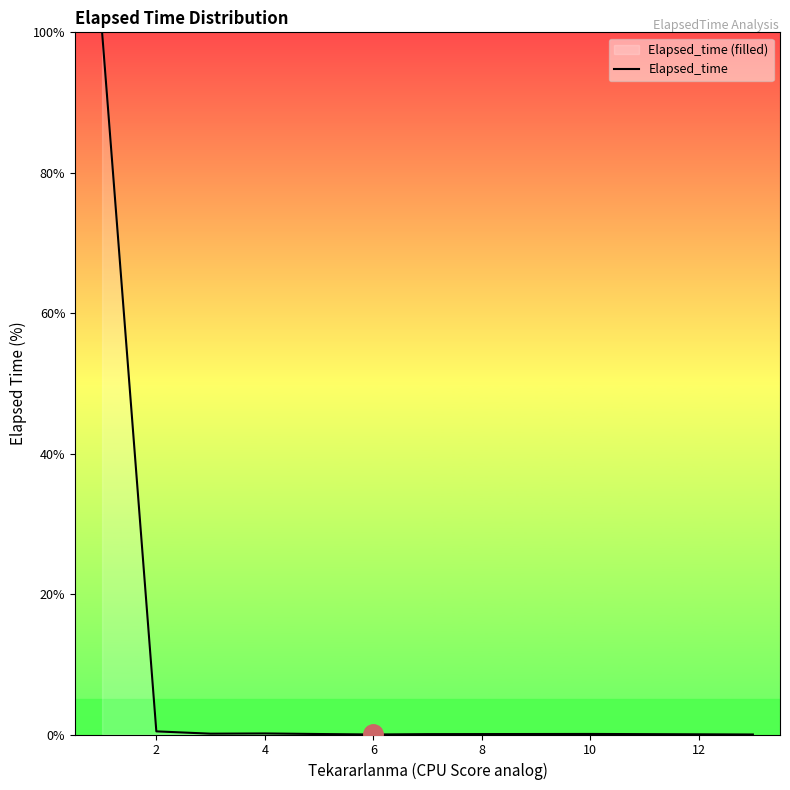

What is the difference between the maximum and minimum values?

100.0